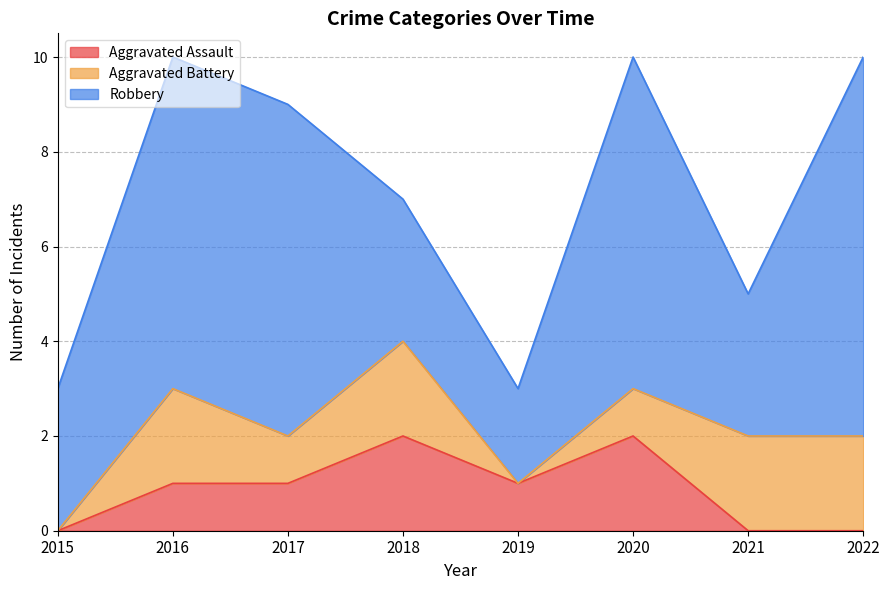

At 2020, list the series in order from largest to smallest.

Robbery, Aggravated Assault, Aggravated Battery